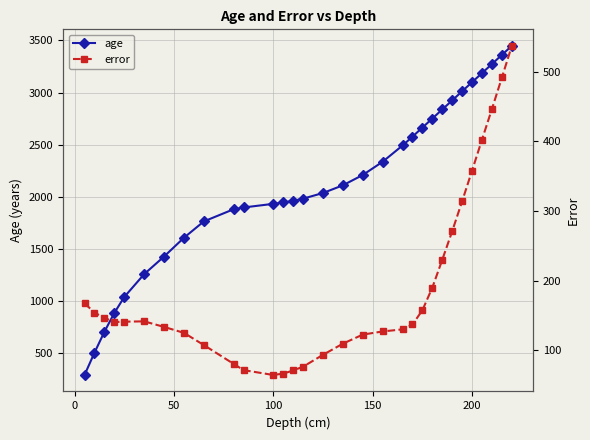

How many lines are shown in the chart?

2